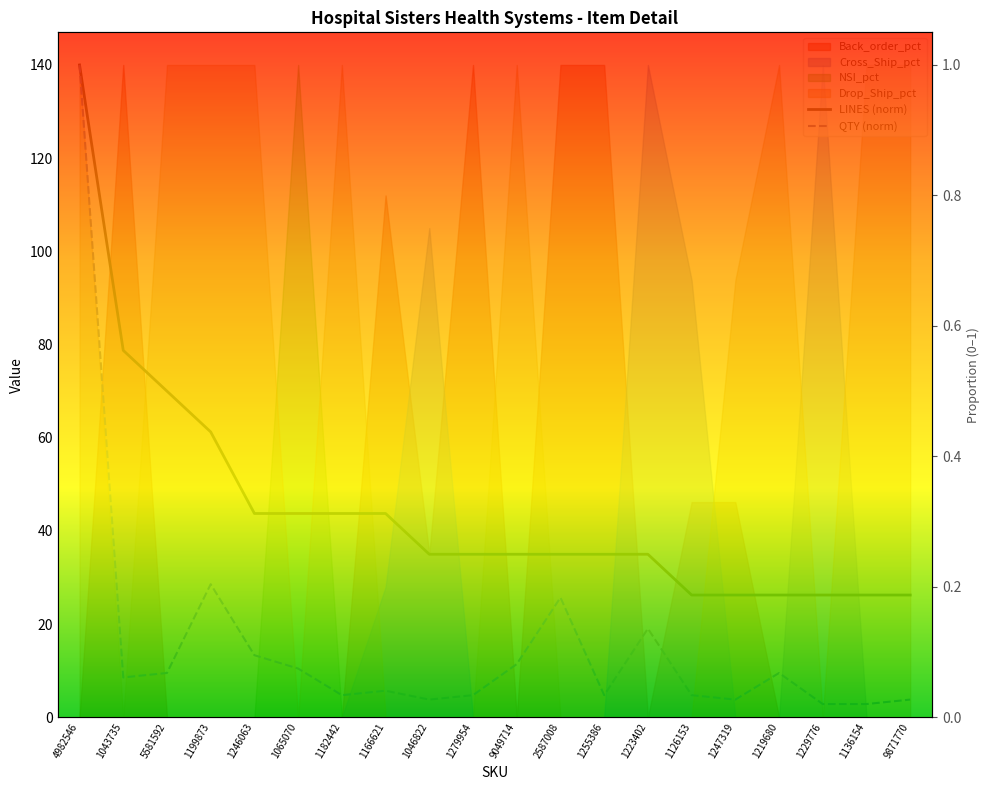

Reading right to left, what are all the values shown in this chart?

LINES (norm): 0.2	0.2	0.2	0.2	0.2	0.2	0.2	0.2	0.2	0.2	0.2	0.2	0.3	0.3	0.3	0.3	0.4	0.5	0.6	1.0
QTY (norm): 0.0	0.0	0.0	0.1	0.0	0.0	0.1	0.0	0.2	0.1	0.0	0.0	0.0	0.0	0.1	0.1	0.2	0.1	0.1	1.0